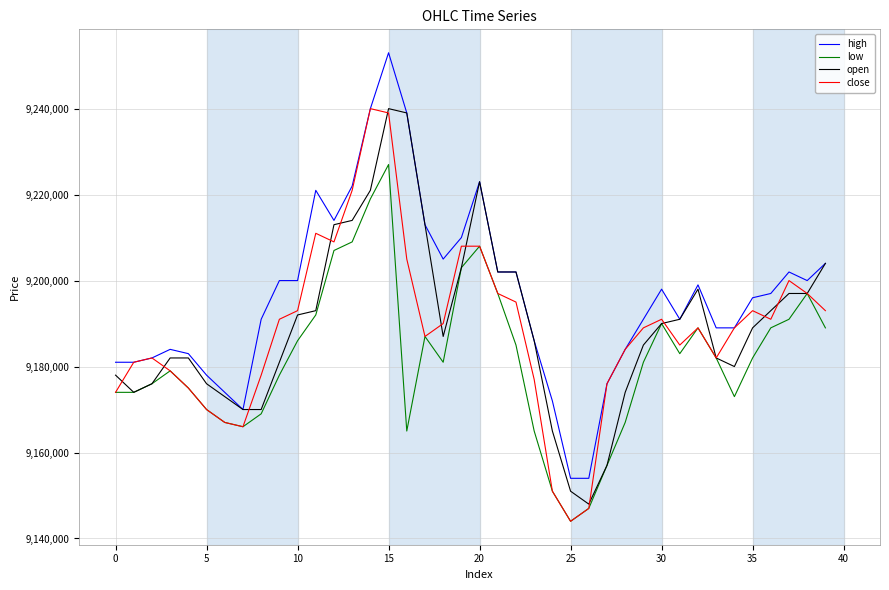

True or false: high and low cross at least once.

False